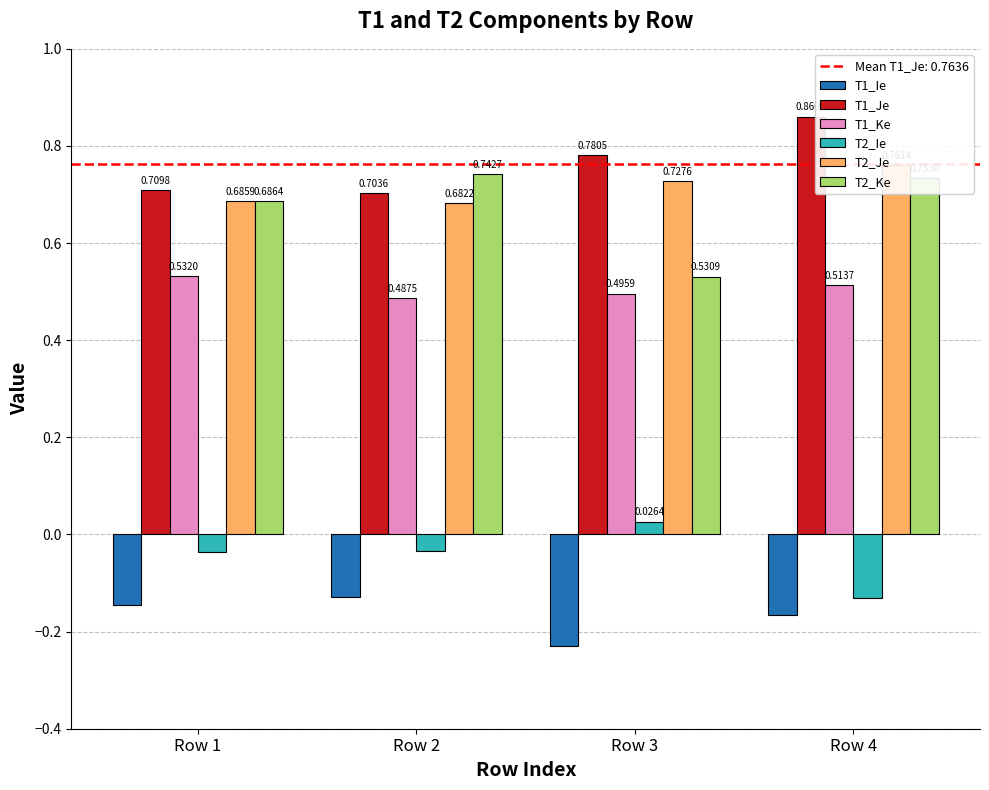

At Row 3, list the series in order from largest to smallest.

T1_Je, T2_Je, T2_Ke, T1_Ke, T2_Ie, T1_Ie